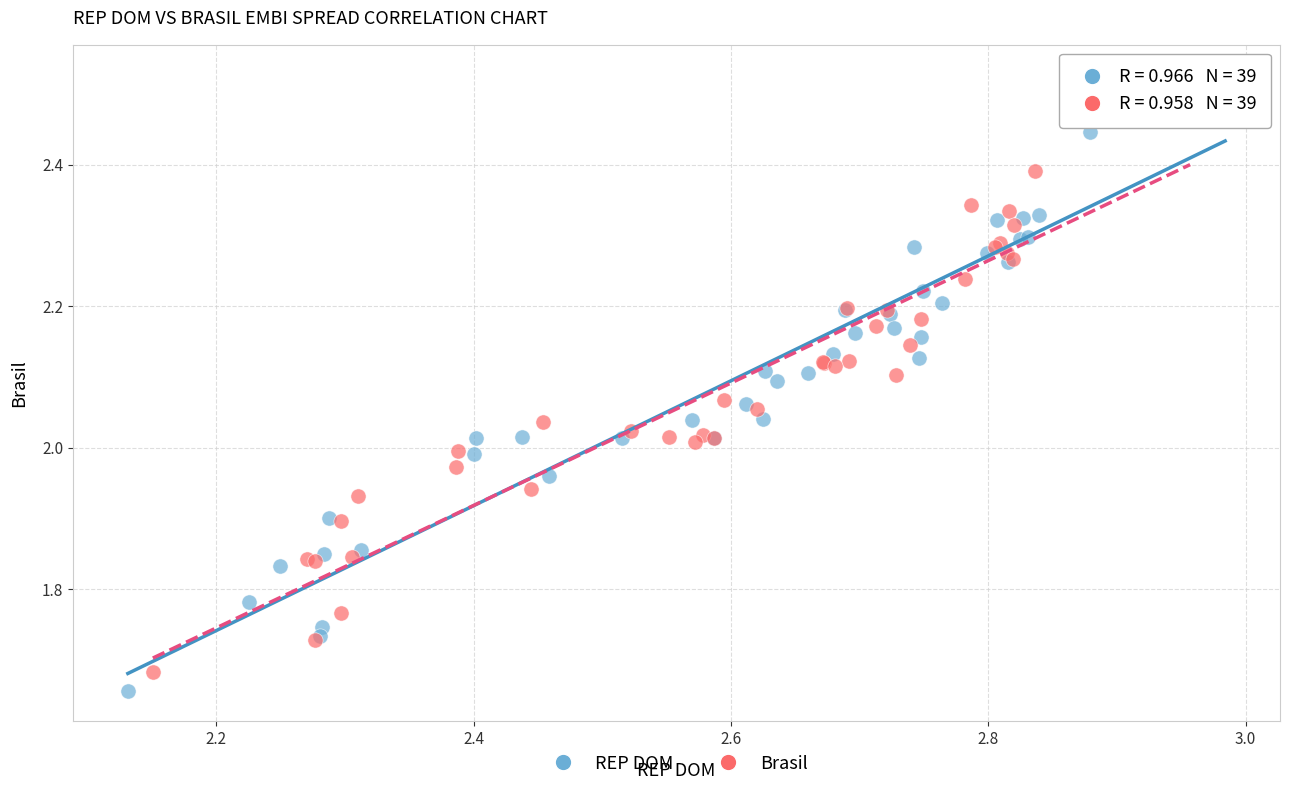

Which series has the largest Y range (max minus min)?

REP DOM